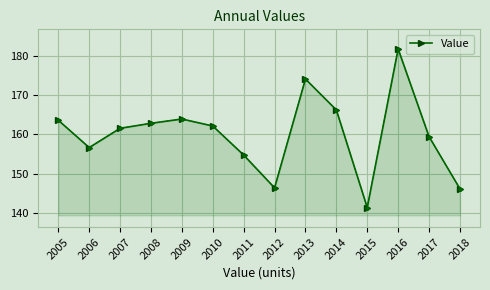

The value at 2018 is 212.9. True or false?

False